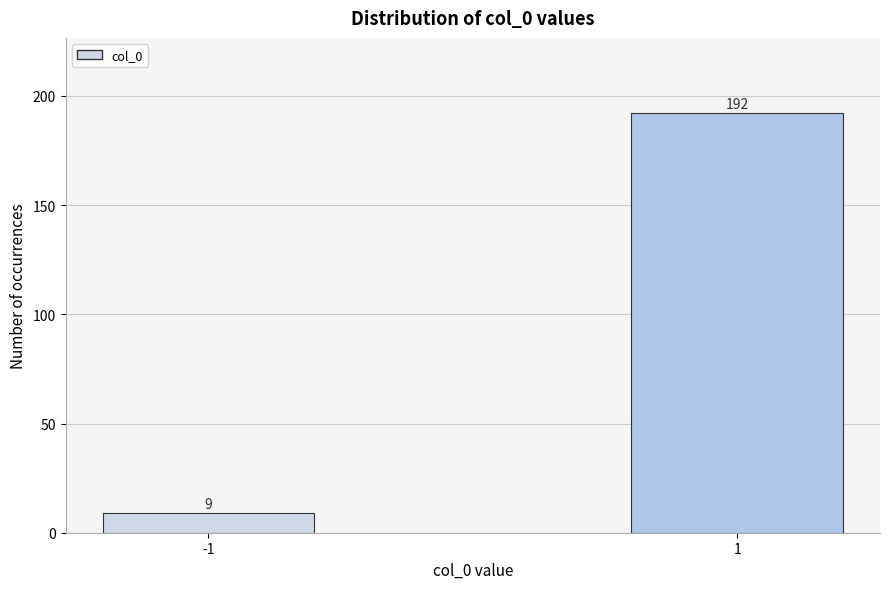

Reading left to right, extract all data points from this chart.

9	192